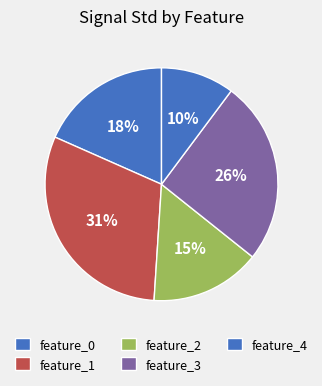

How many slices are in this pie chart?

5